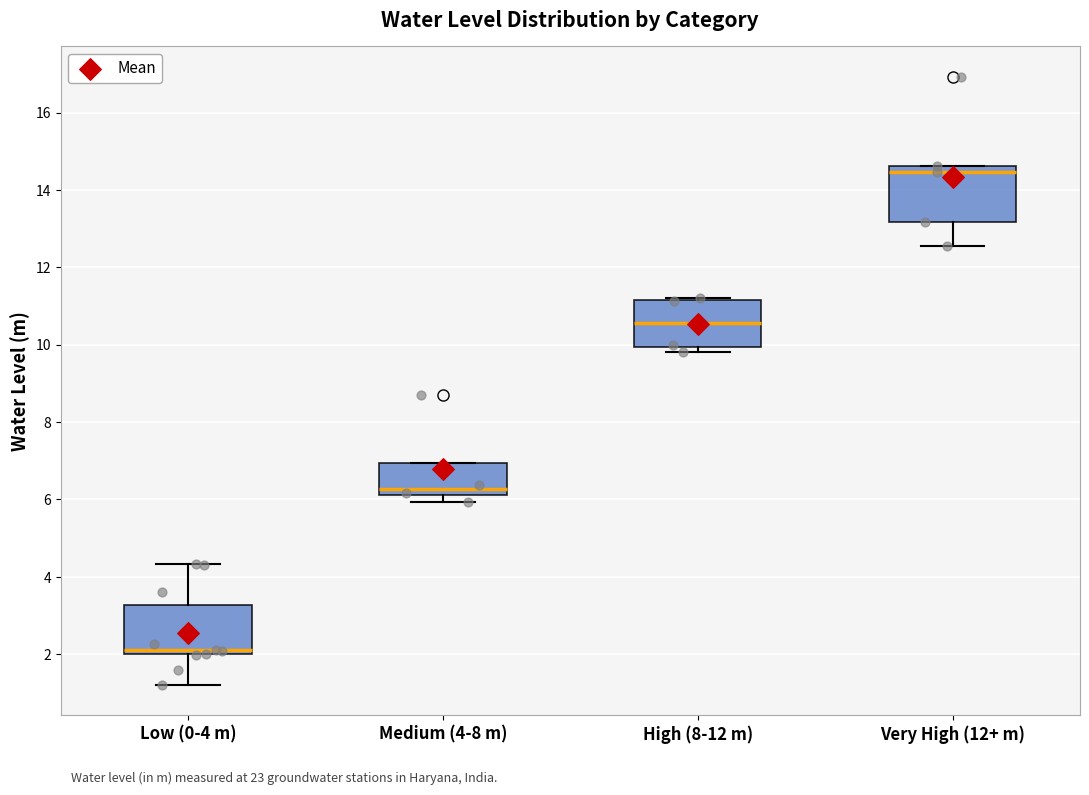

Reading left to right, read every box against the y-axis: the position of its median line, the range the box covers, and the ends of its whiskers. The values are not printed on the chart, so give them approximately, as read against the axis.

Low (0-4 m): median 2.2, box 2.0 to 3.2, whiskers 1.2 to 4.4
Medium (4-8 m): median 6.2 (just above the box's lower edge), box 6.2 to 7.0, whiskers 6.0 to 7.0
High (8-12 m): median 10.6, box 10.0 to 11.2, whiskers 9.8 to 11.2
Very High (12+ m): median 14.4, box 13.2 to 14.6, whiskers 12.6 to 14.6